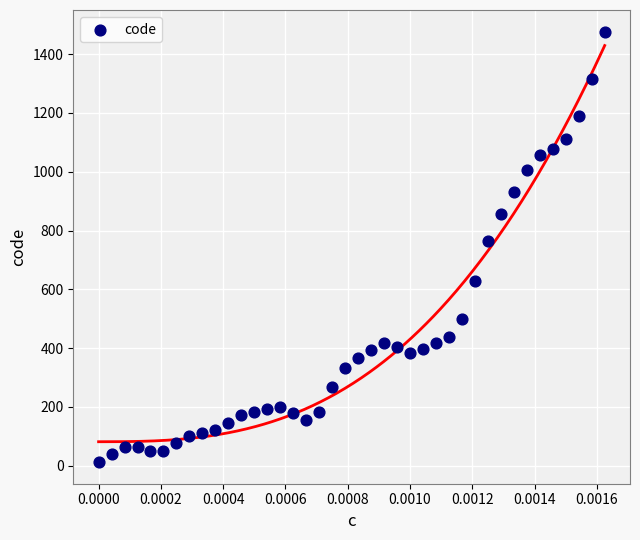

What is the range of Y values (max minus min)?

1465